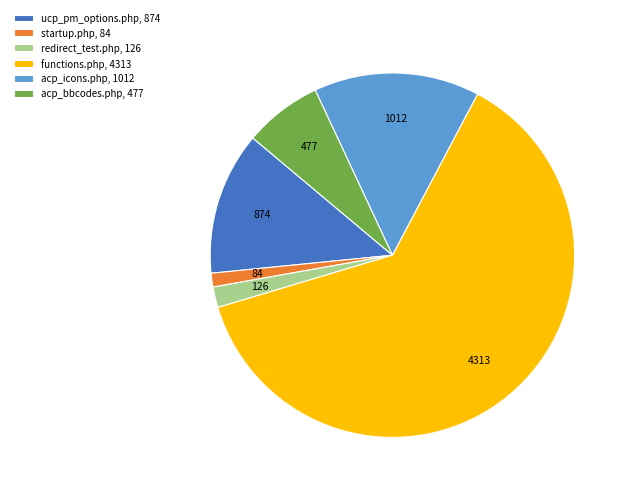

Rank the categories by value from highest to lowest.

functions.php, acp_icons.php, ucp_pm_options.php, acp_bbcodes.php, redirect_test.php, startup.php